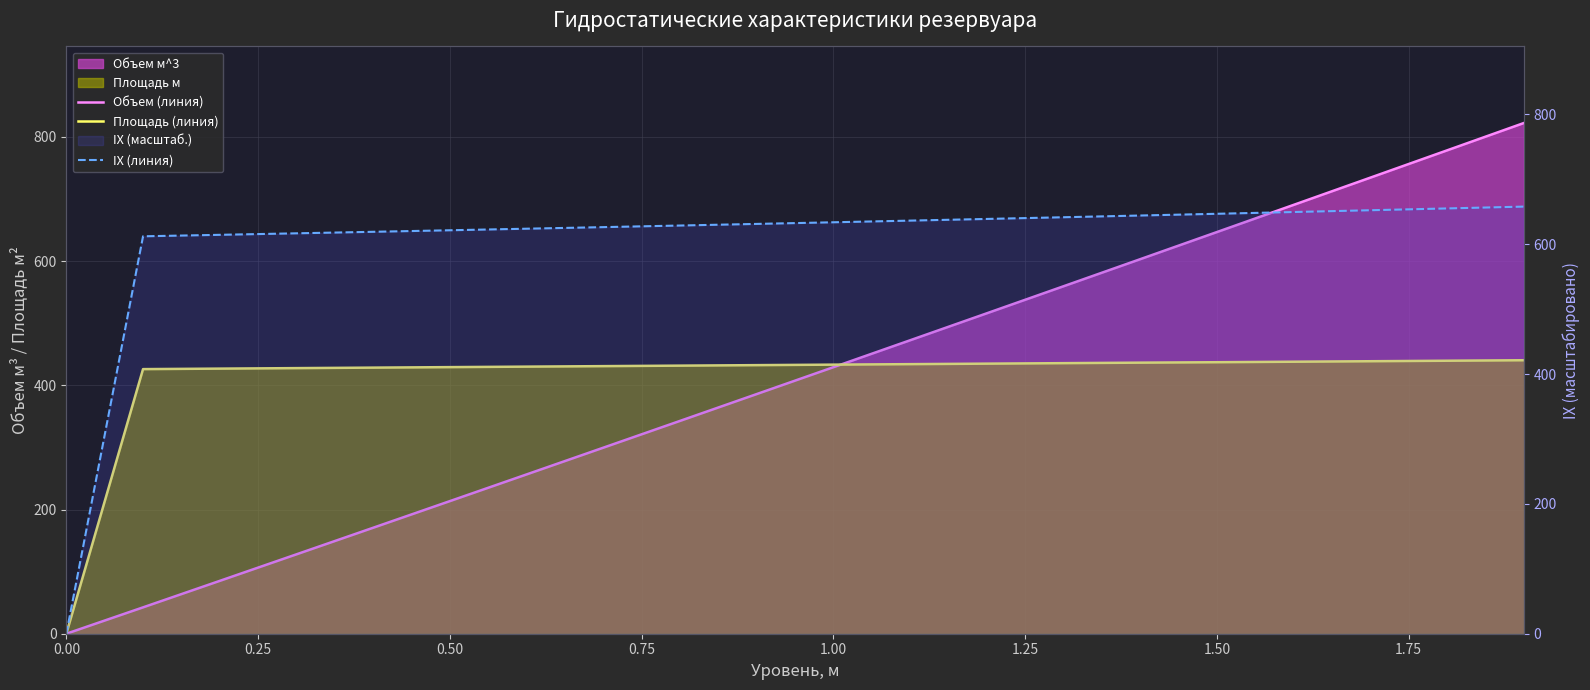

Reading right to left, transcribe all the data shown in this chart.

Объем (линия): 822.3	778.3	734.4	690.6	646.8	603.1	559.5	516.0	472.5	429.2	385.9	342.7	299.6	256.5	213.5	170.6	127.8	85.1	42.5	0.0
Площадь (линия): 440.4	439.6	438.8	438.0	437.2	436.5	435.7	434.9	434.1	433.3	432.5	431.7	430.9	430.1	429.3	428.5	427.7	426.9	426.1	0.0
IX (линия): 657.9	655.1	652.3	649.5	646.8	644.1	641.5	638.9	636.3	633.7	631.2	628.7	626.3	623.8	621.4	619.1	616.7	614.4	612.1	0.0